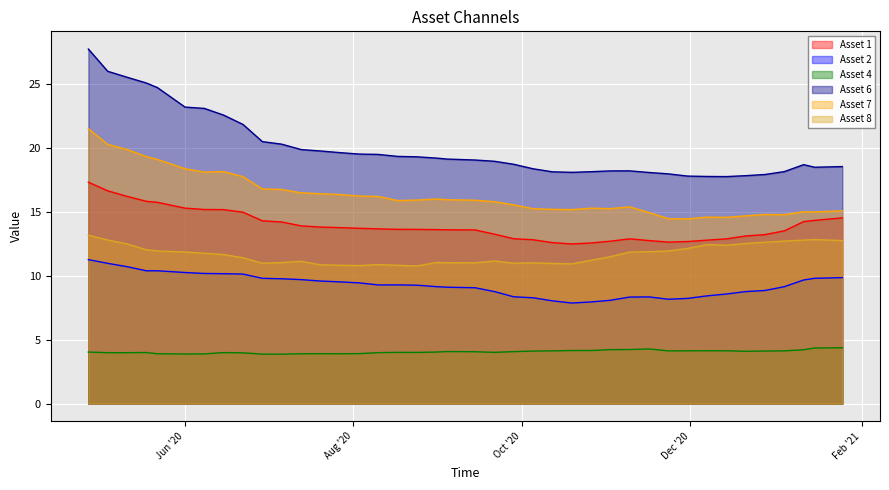

Which category has the lowest value across all series?

2020-07-06